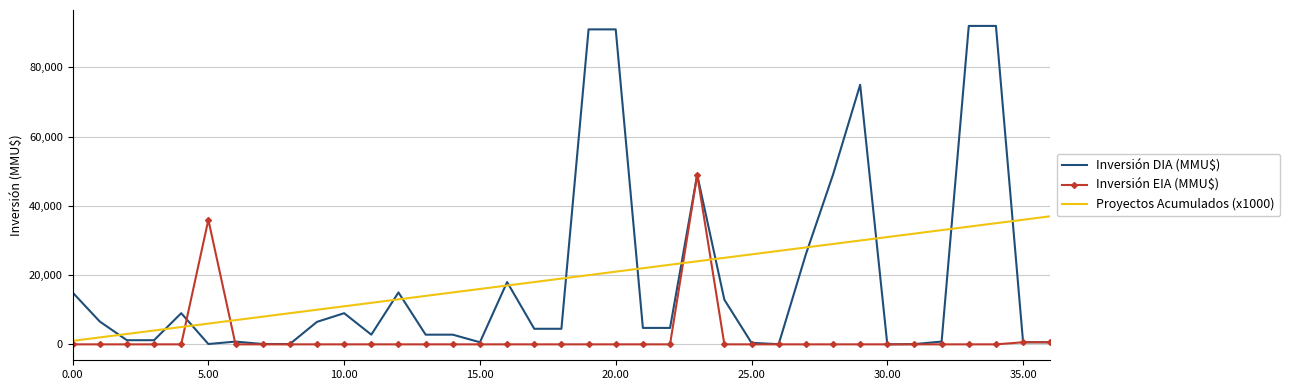

Which series has the largest range (max minus min)?

Inversión DIA (MMU$)